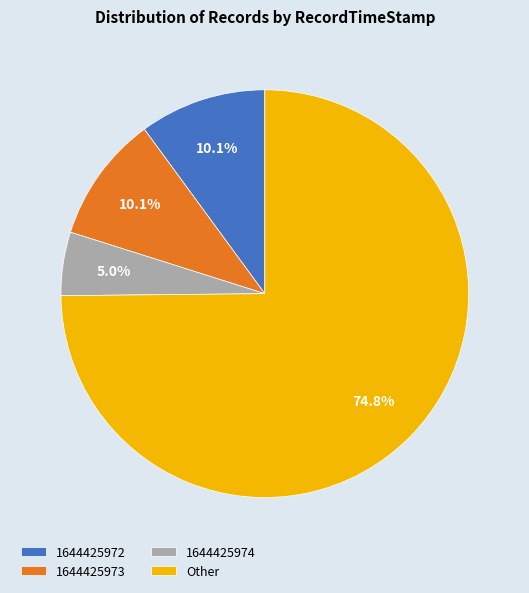

Is 1644425972 the majority of the pie?

No